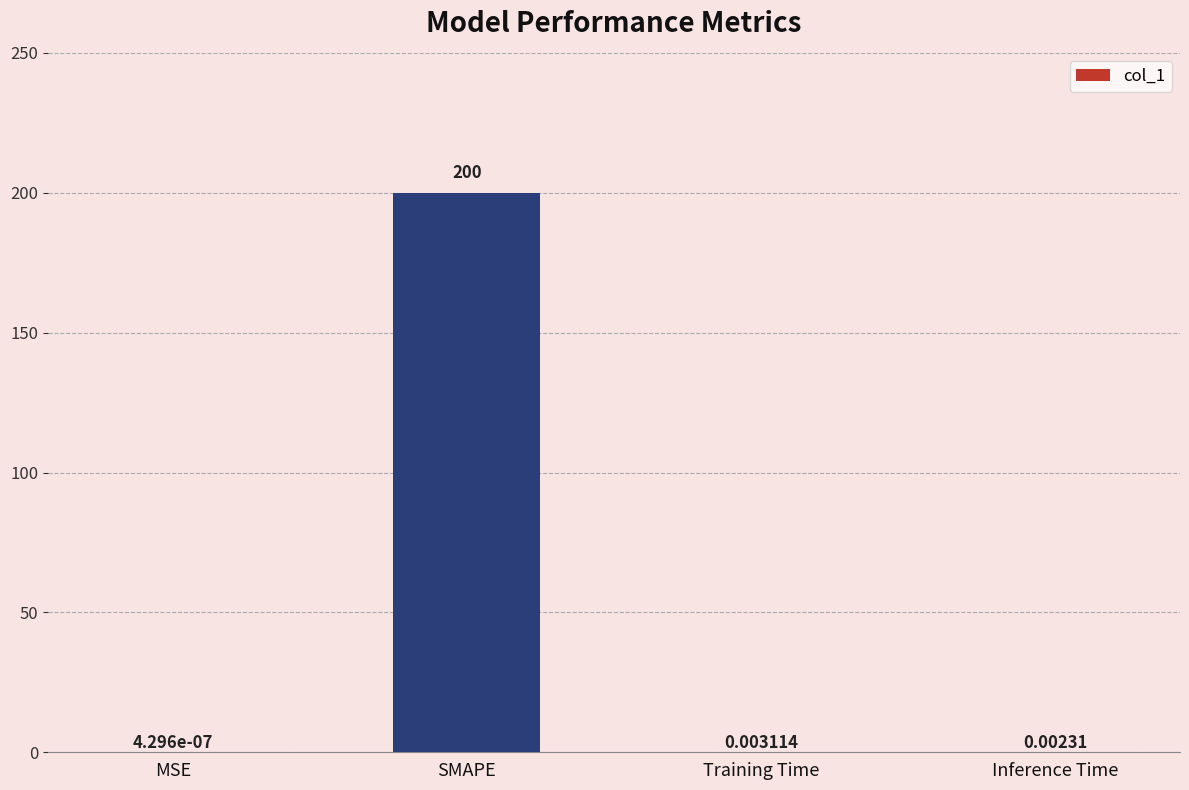

Between MSE and Inference Time, which is larger?

Inference Time